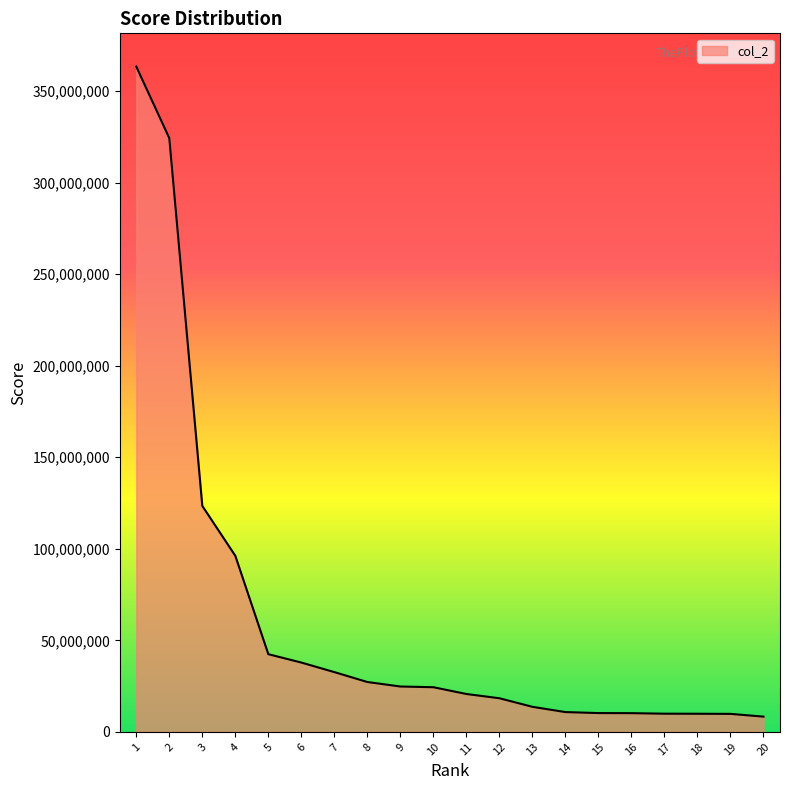

What is the minimum value shown in the chart?

8342088